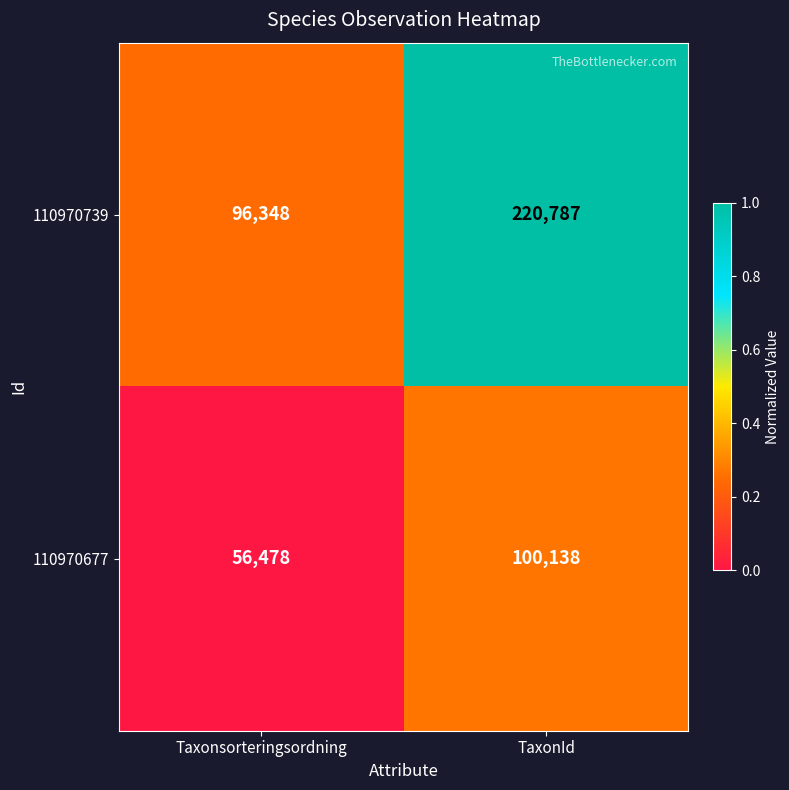

True or false: 110970739 has a value of 220787 at TaxonId.

True